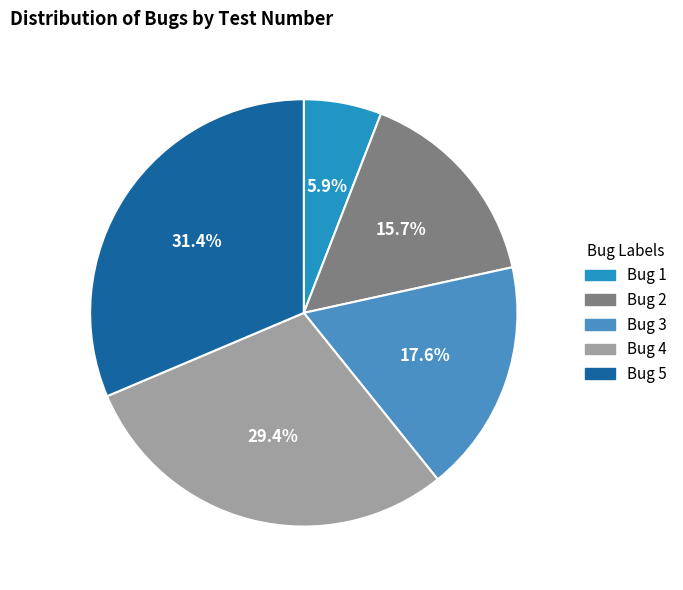

What percentage is the Bug 3 slice, to the nearest percent?

18%